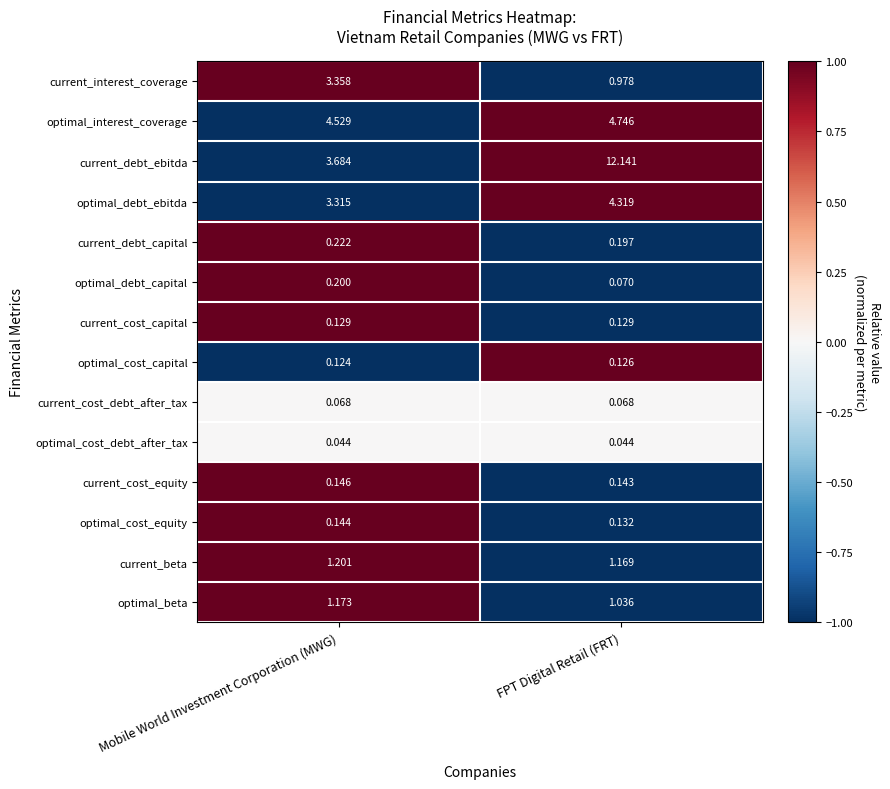

At which category does the chart reach its peak across all series?

FPT Digital Retail (FRT)